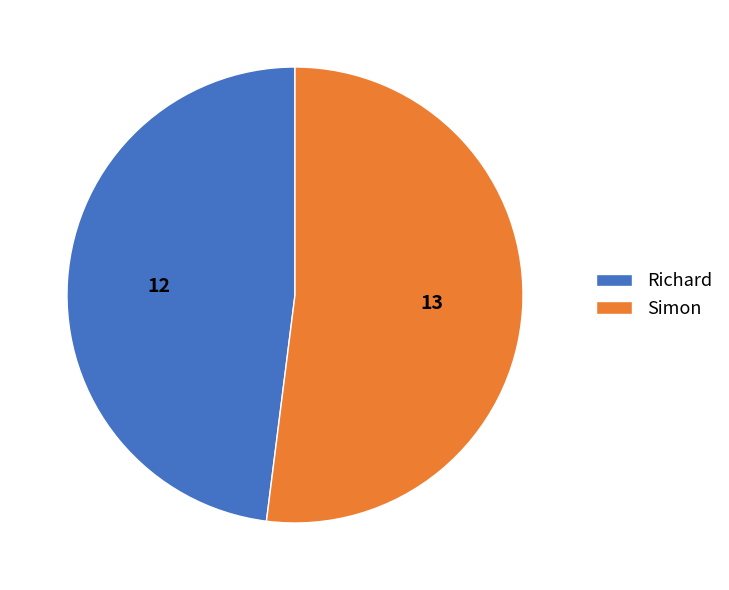

True or false: Richard accounts for 48% of the total.

True